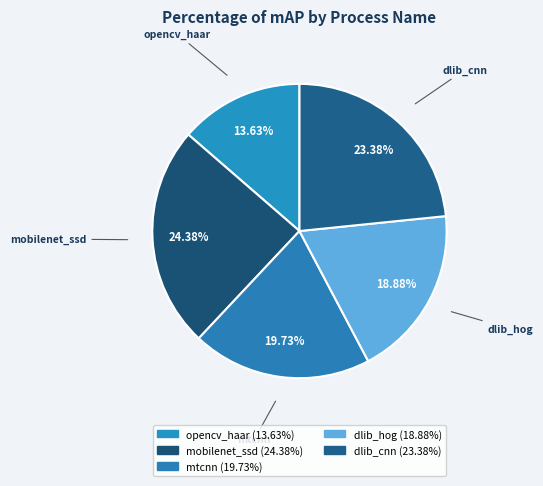

Between dlib_cnn and dlib_hog, which is larger?

dlib_cnn